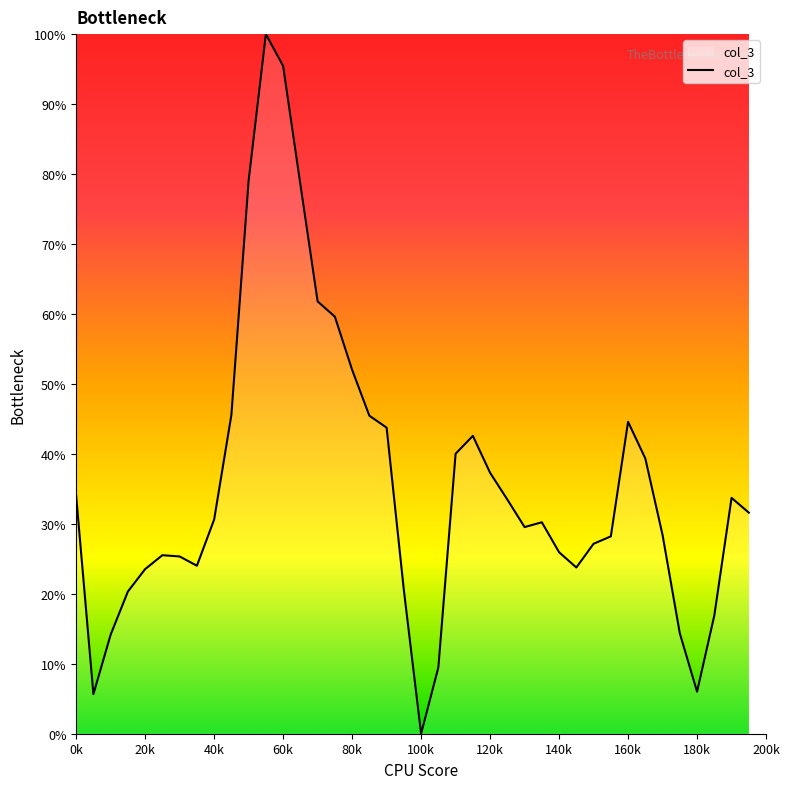

What is the sum of all values?

1427.4